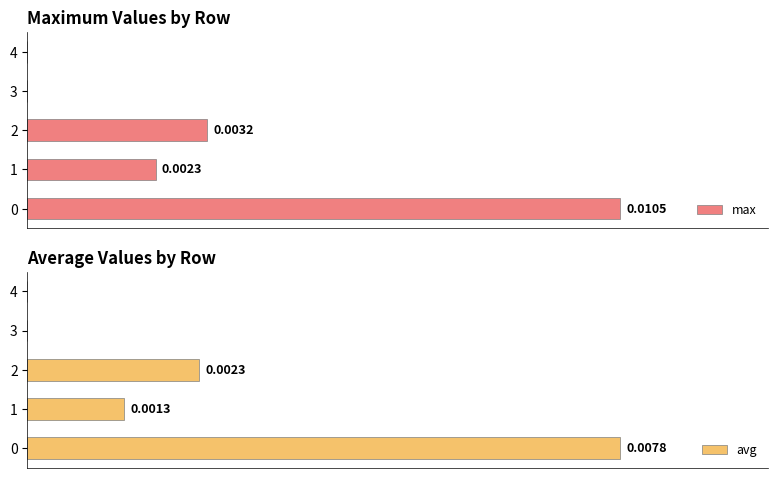

At how many categories does at least one series exceed 0?

3